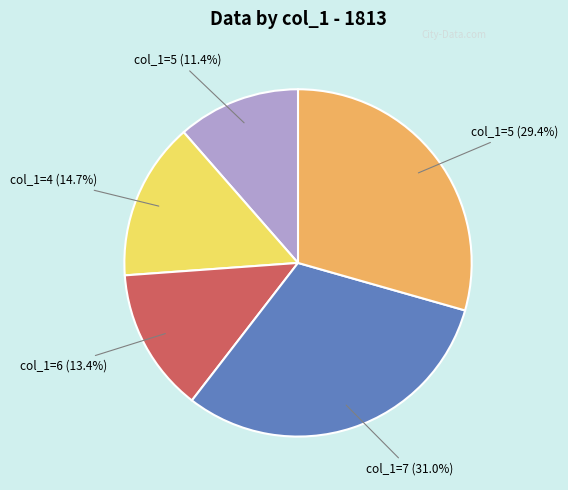

Is there a majority slice in this chart?

No